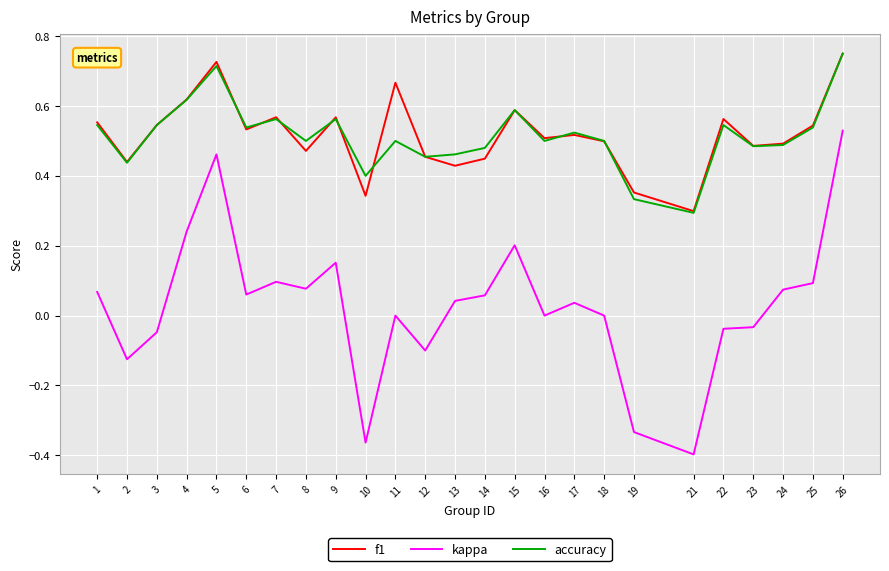

Which series has the widest spread of values?

kappa